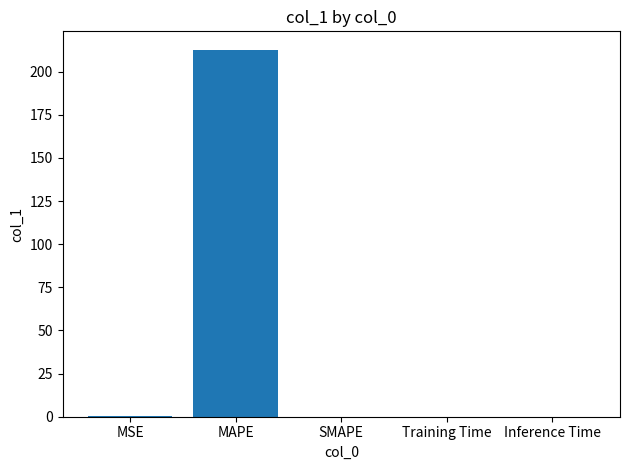

The chart shows a value of 0.0 at Inference Time. True or false?

True